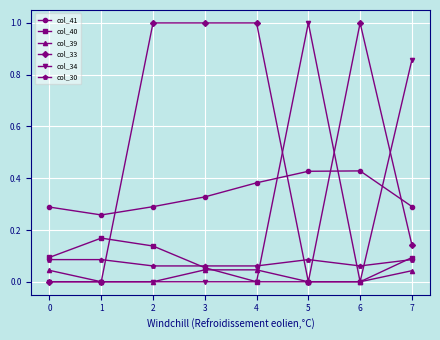

Between which two adjacent categories do col_33 and col_30 first intersect?

1 and 2